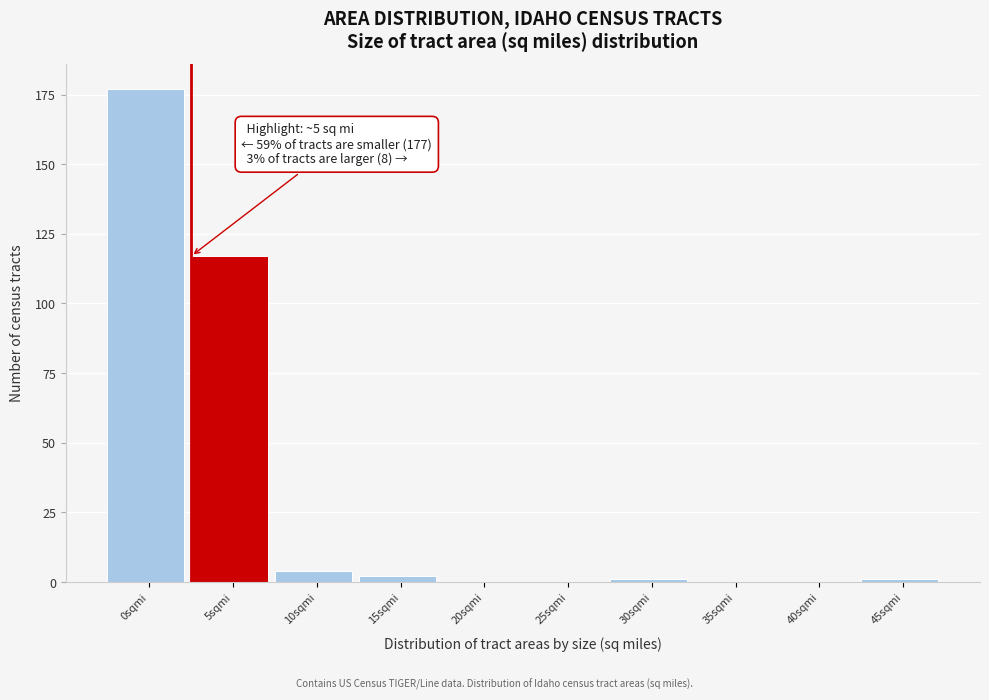

Reading left to right, what are all the values shown in this chart?

0sqmi=177	5sqmi=117	10sqmi=4	15sqmi=2	20sqmi=0	25sqmi=0	30sqmi=1	35sqmi=0	40sqmi=0	45sqmi=1